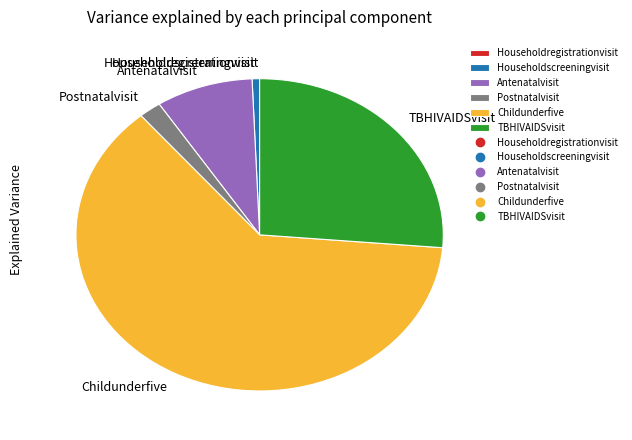

Approximately how many times larger is the value at Childunderfive compared to Householdscreeningvisit?

95.0